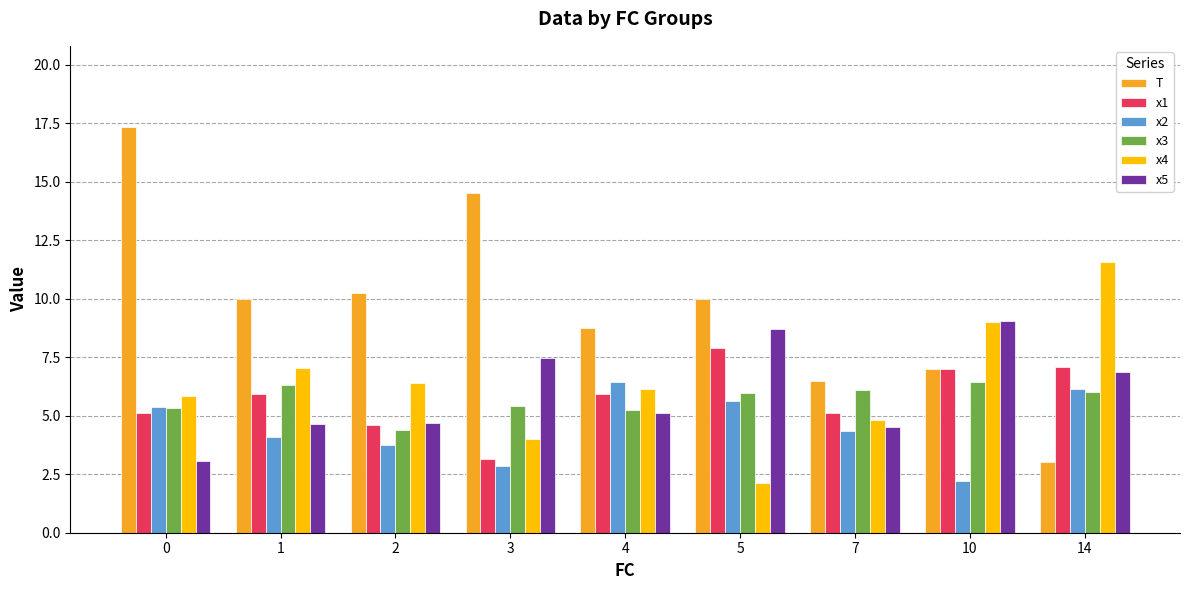

How many data points in x3 are above 5?

8